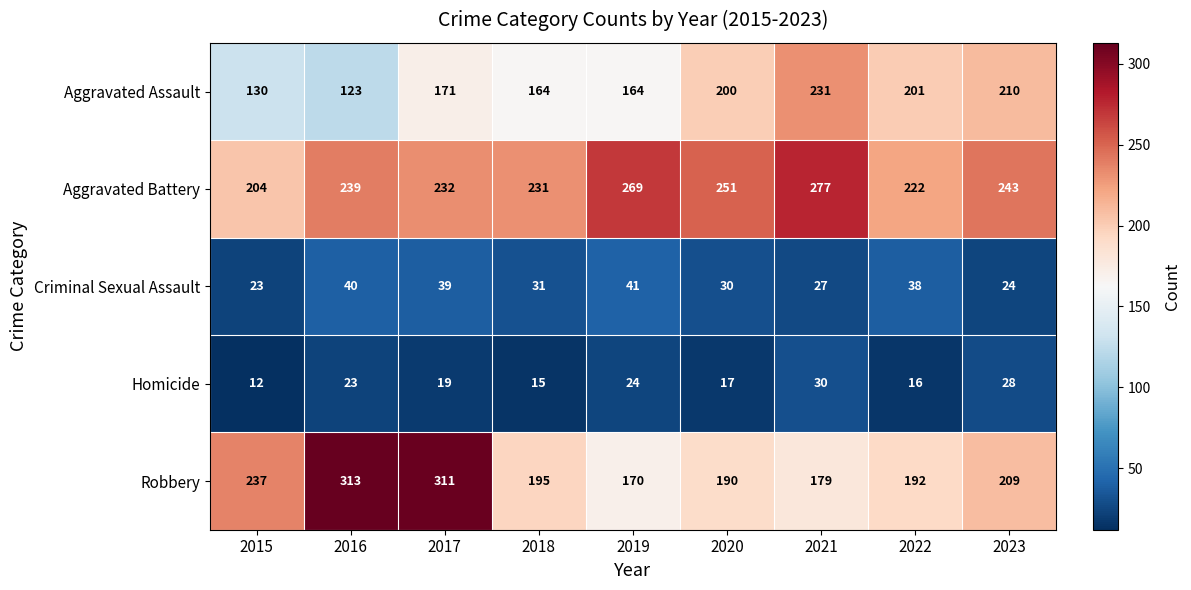

Is it true that Aggravated Battery equals 204 at 2015?

True